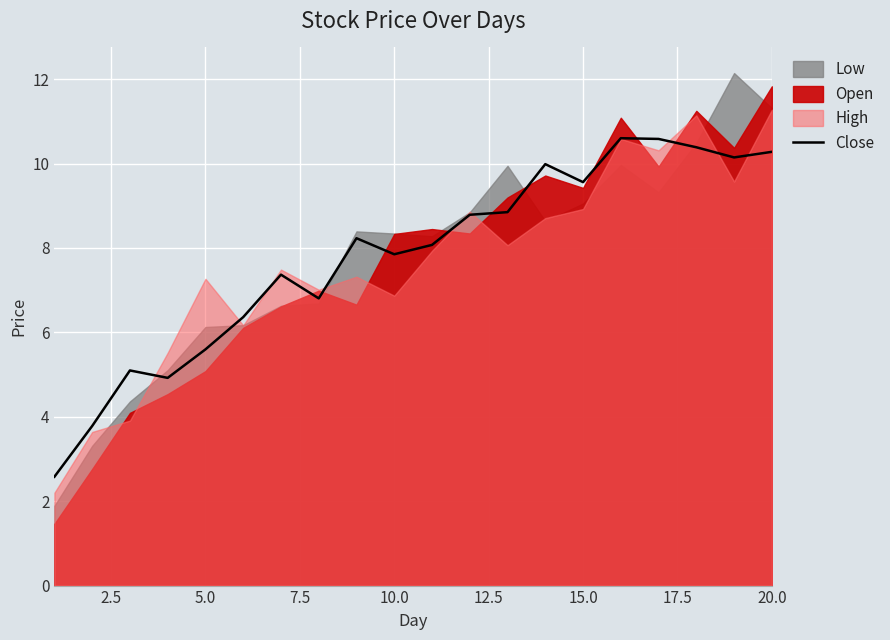

What is the lowest value of the Close series?

2.6